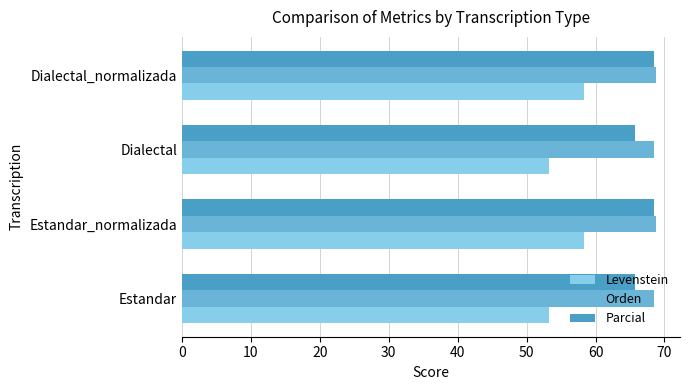

Read the Parcial value at Dialectal_normalizada.

68.5